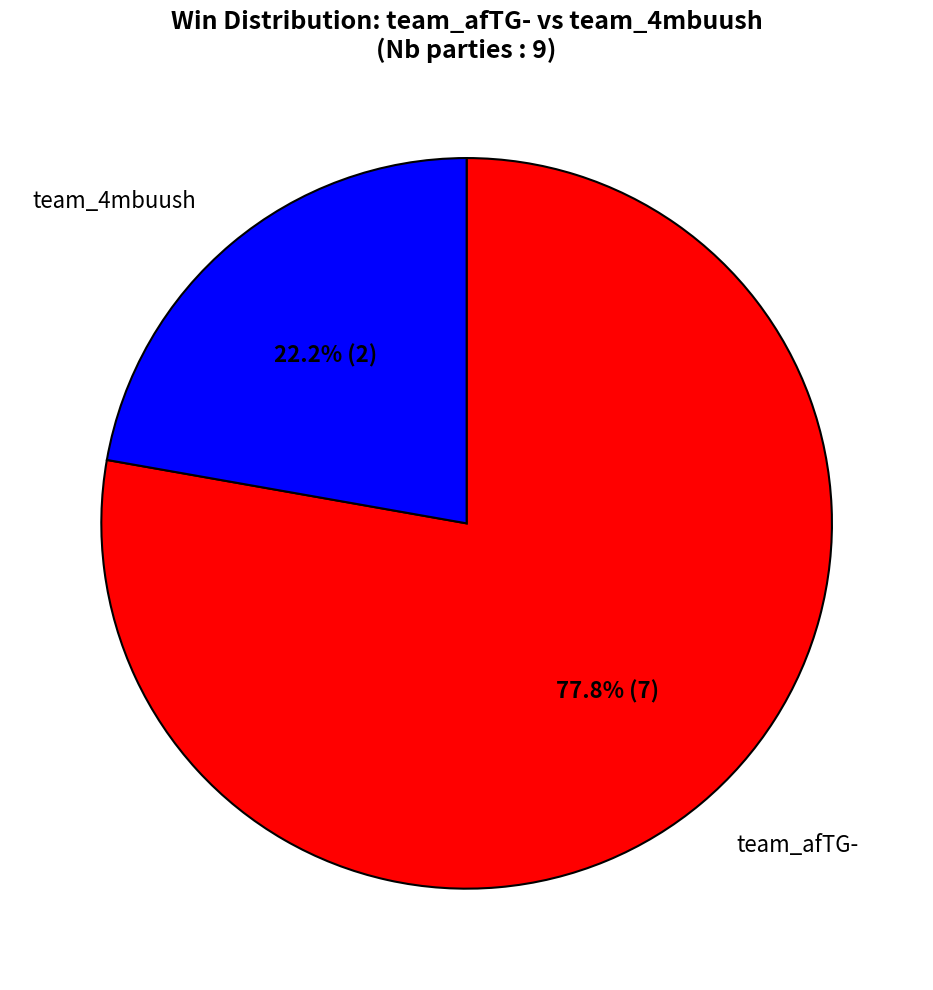

Does any single category account for the majority?

Yes